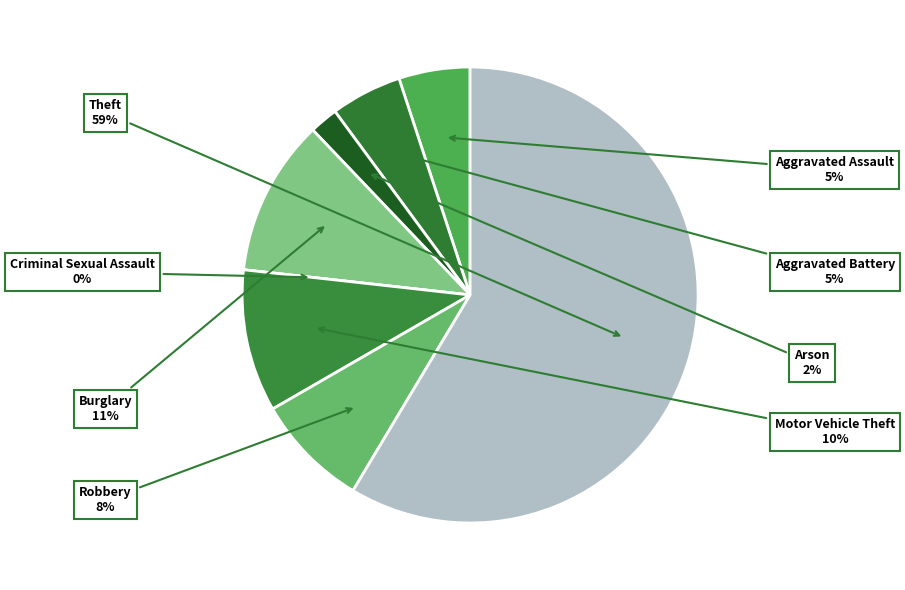

Does Aggravated Assault account for over 50% of the chart?

No